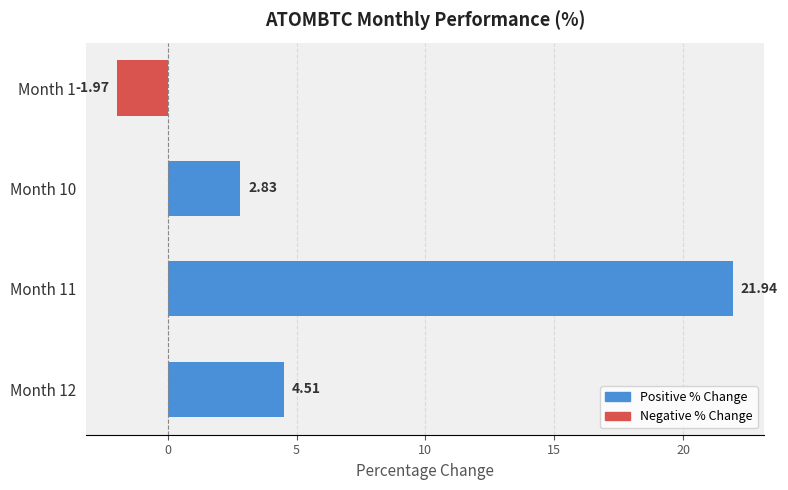

What is the change in value from Month 1 to Month 12?

+6.5